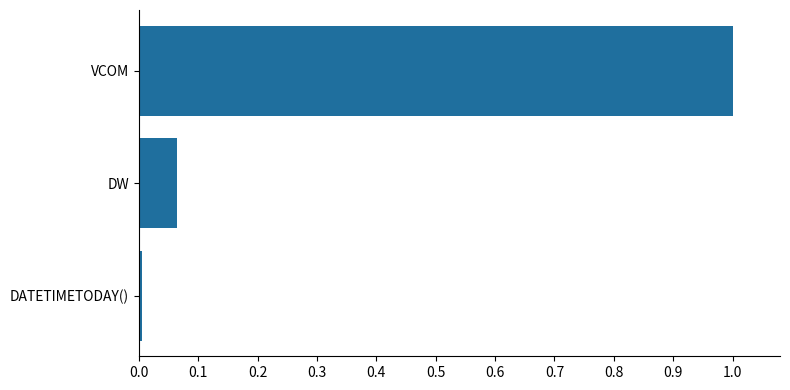

Which has a higher value, DW or VCOM?

VCOM